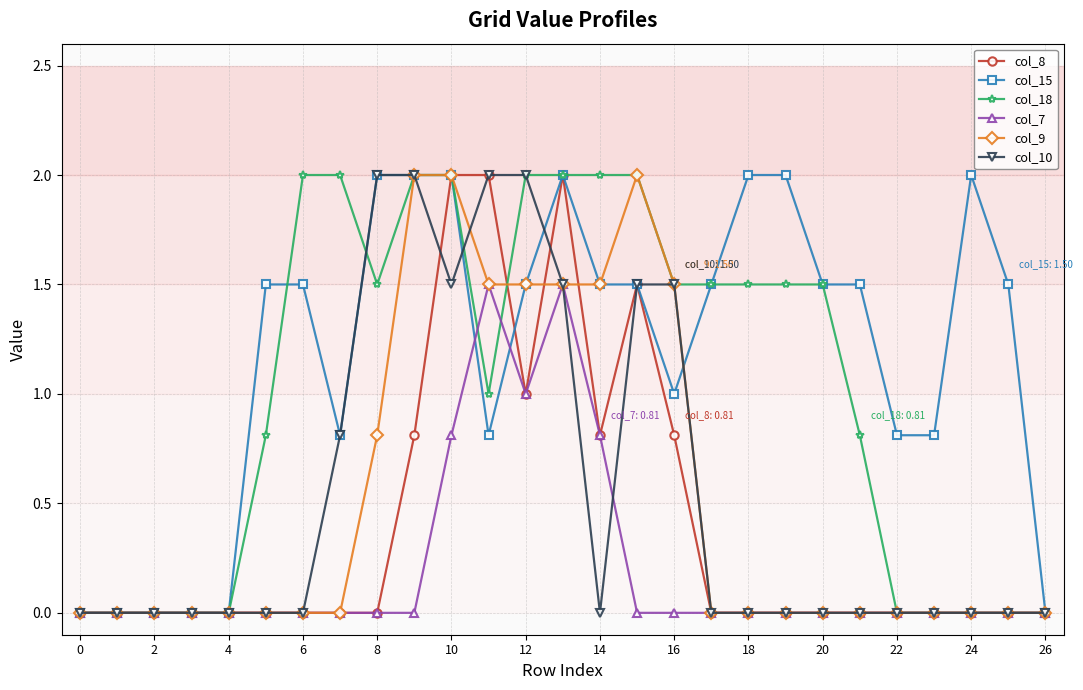

Which series has the largest total across all categories?

col_15